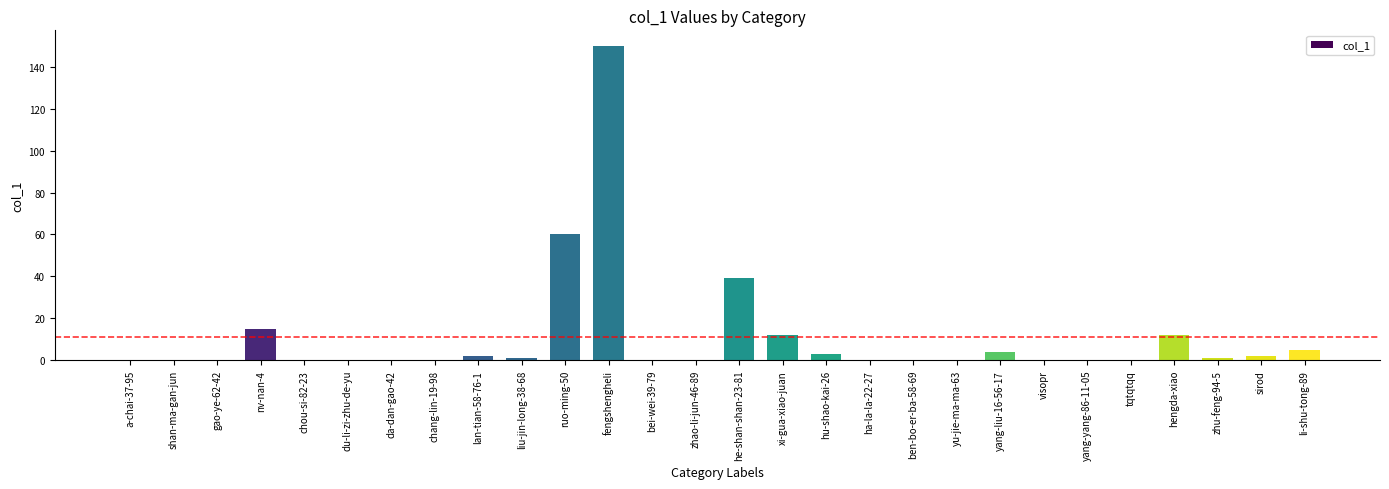

The value at shan-ma-gan-jun is 80. True or false?

False